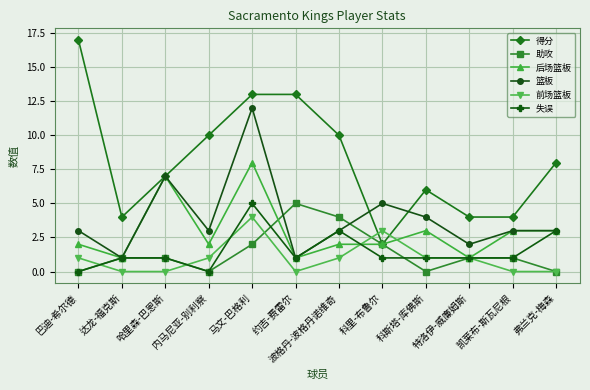

What is the sum of all 失误 values?

18